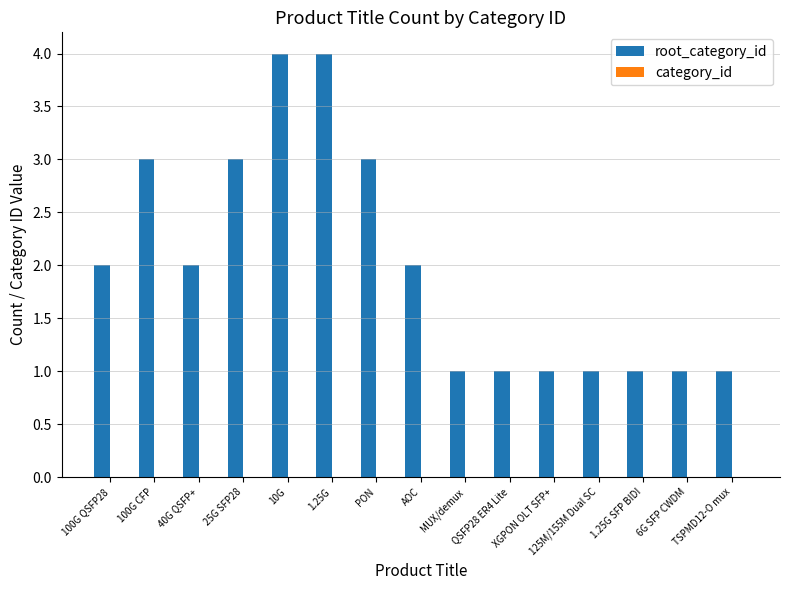

What is the maximum value shown in the chart?

4